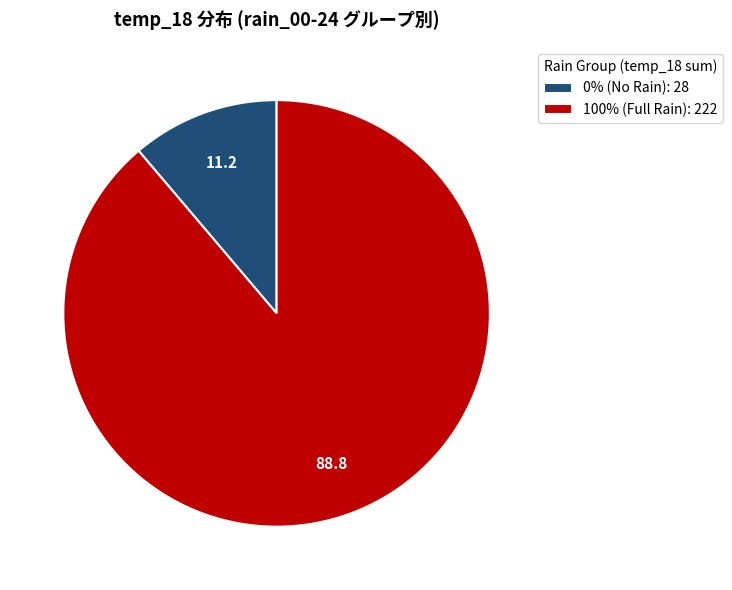

True or false: 100% (Full Rain): 222 accounts for 76% of the total.

False